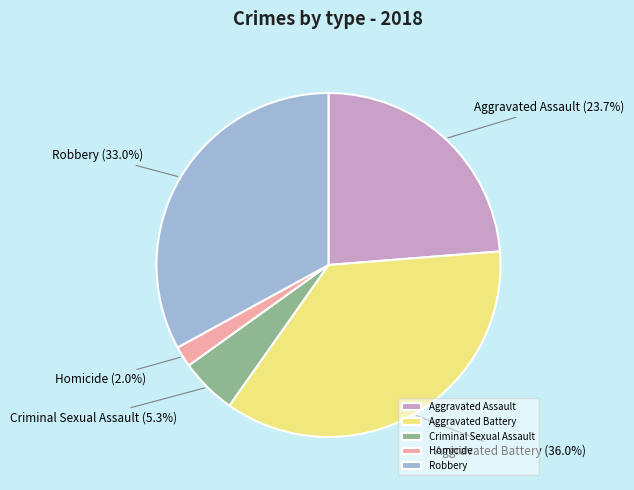

What percentage is NOT represented by Aggravated Battery?

64.0%